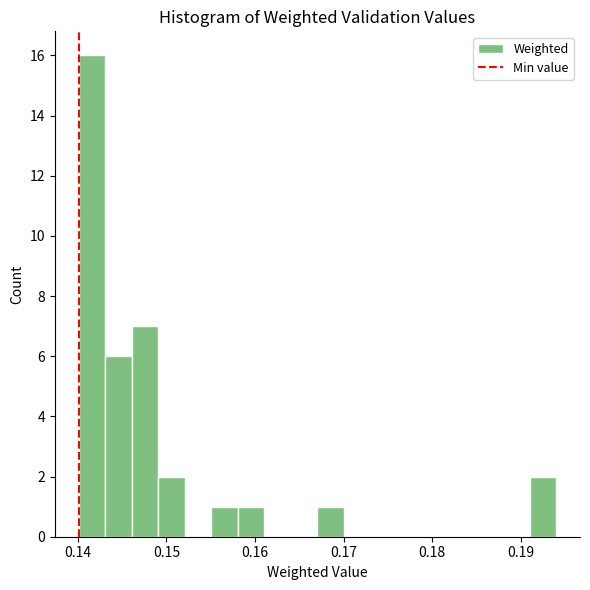

Around what value on the x-axis is the tallest bar? Give the approximate position of its centre, as read against the axis.

0.142